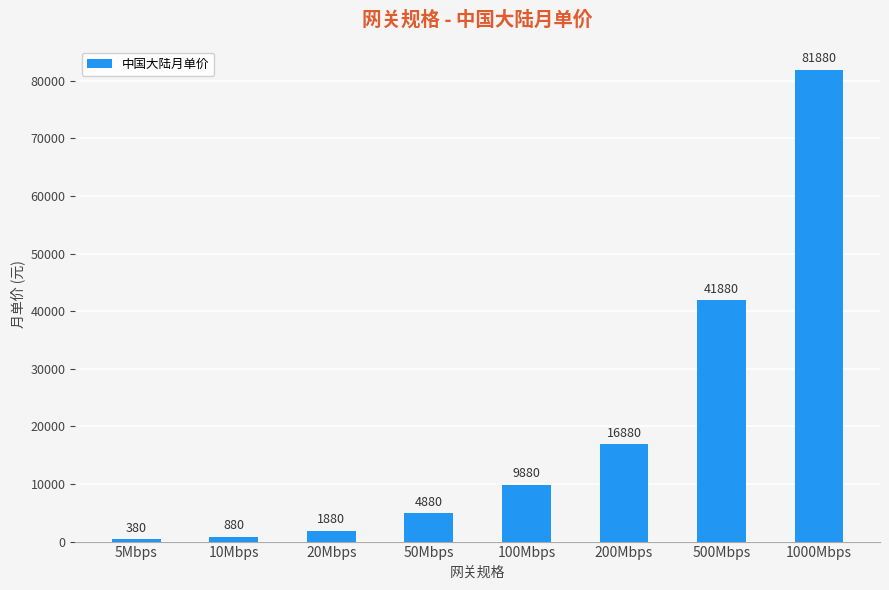

What is the label of the 6th bar from the right?

20Mbps